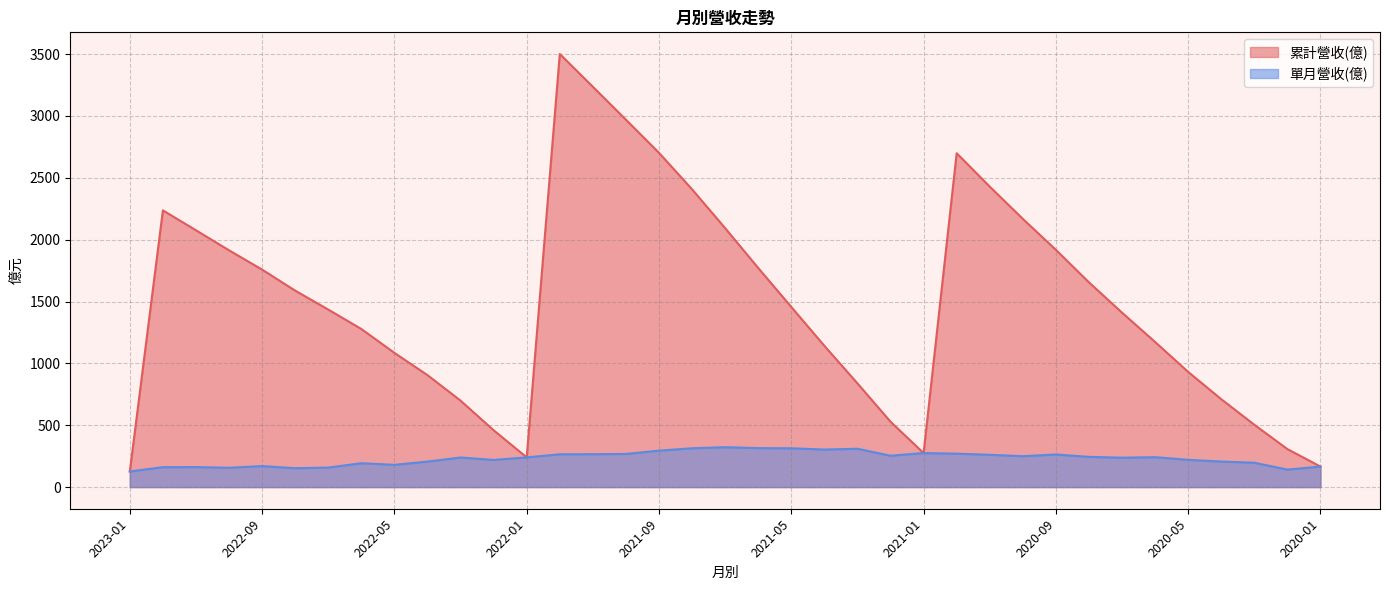

Which series changed the most between 2021-06 and 2020-03?

累計營收(億)